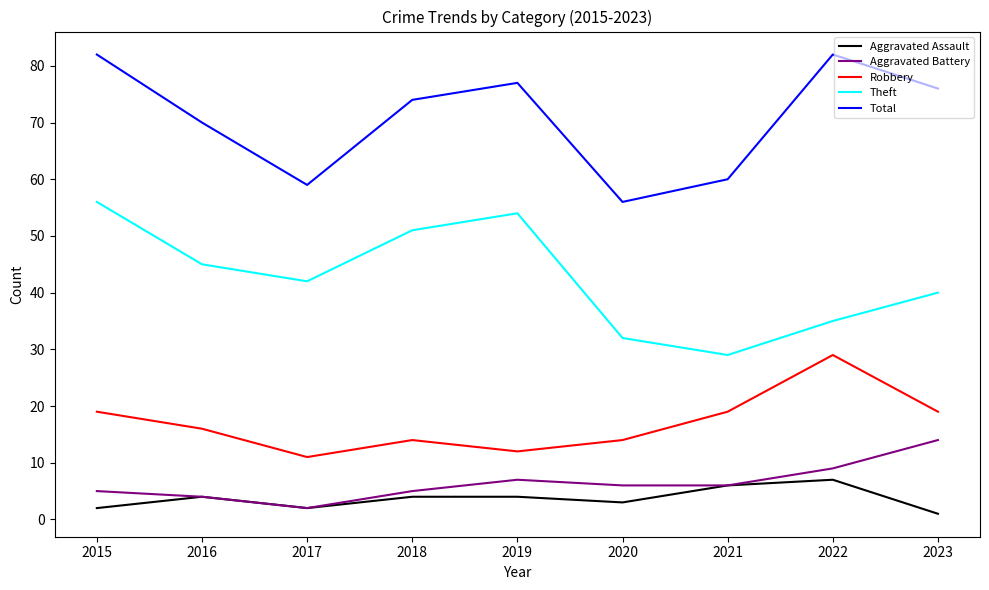

What is the highest value of the Robbery series?

29